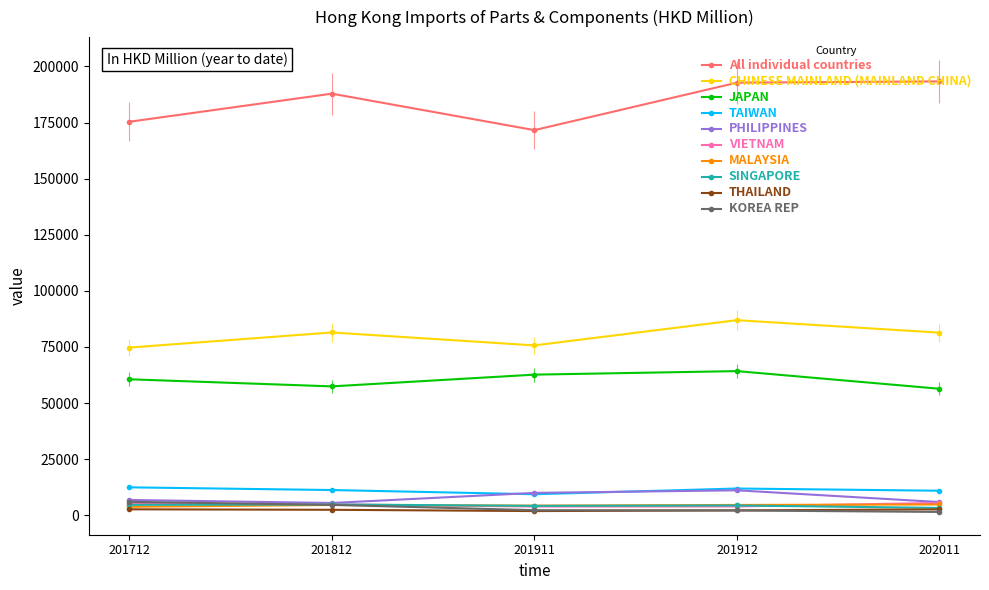

List the labels in order of 201911 value, smallest first.

THAILAND, KOREA REP, VIETNAM, SINGAPORE, MALAYSIA, PHILIPPINES, TAIWAN, JAPAN, CHINESE MAINLAND (MAINLAND CHINA), All individual countries